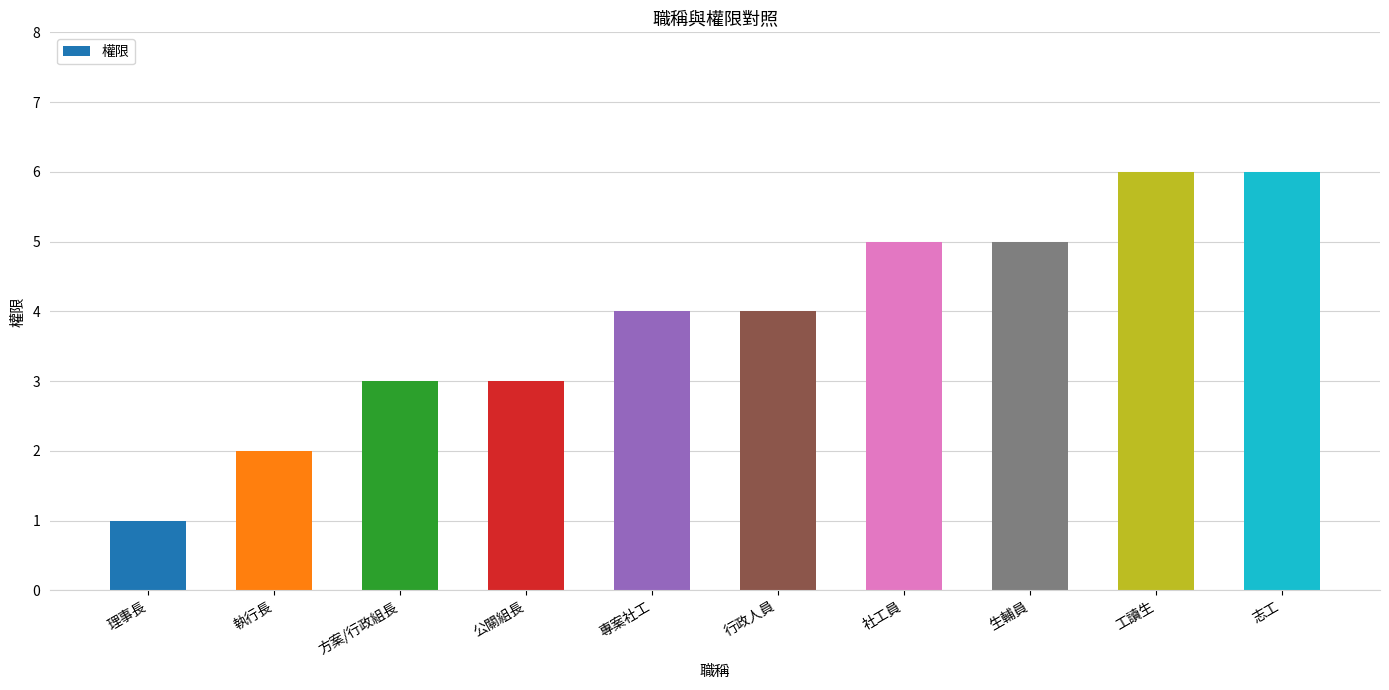

What is the greatest value displayed?

6